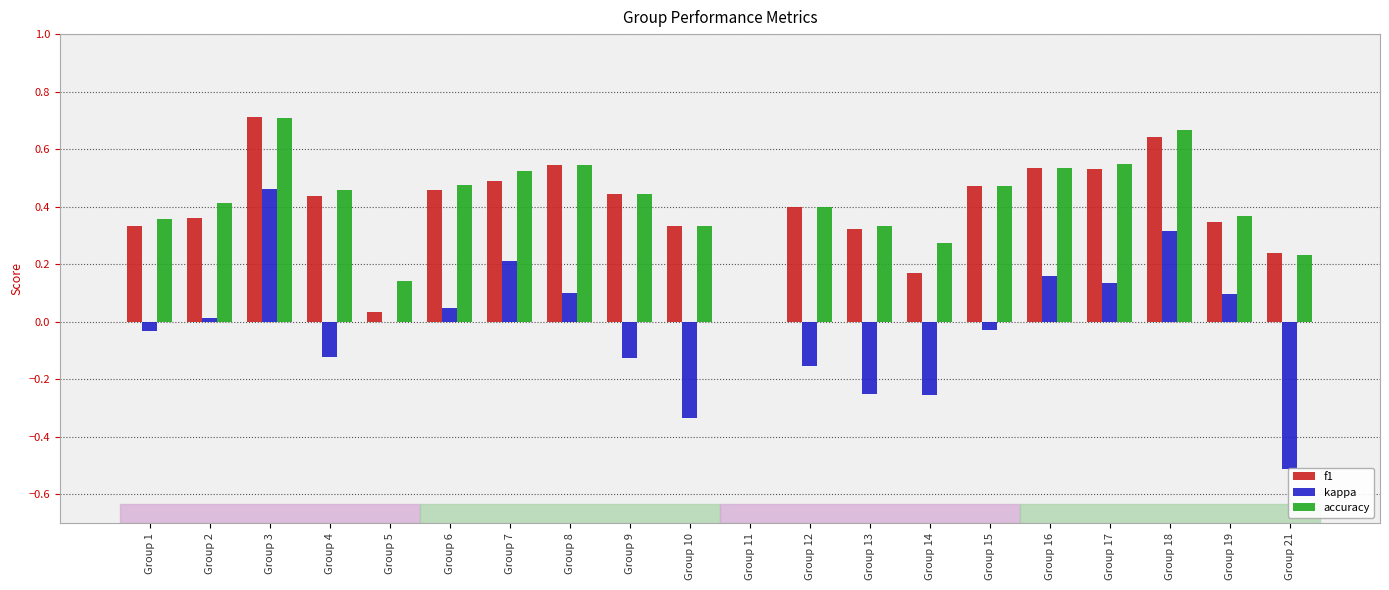

At Group 19, list the series in order from smallest to largest.

kappa, f1, accuracy